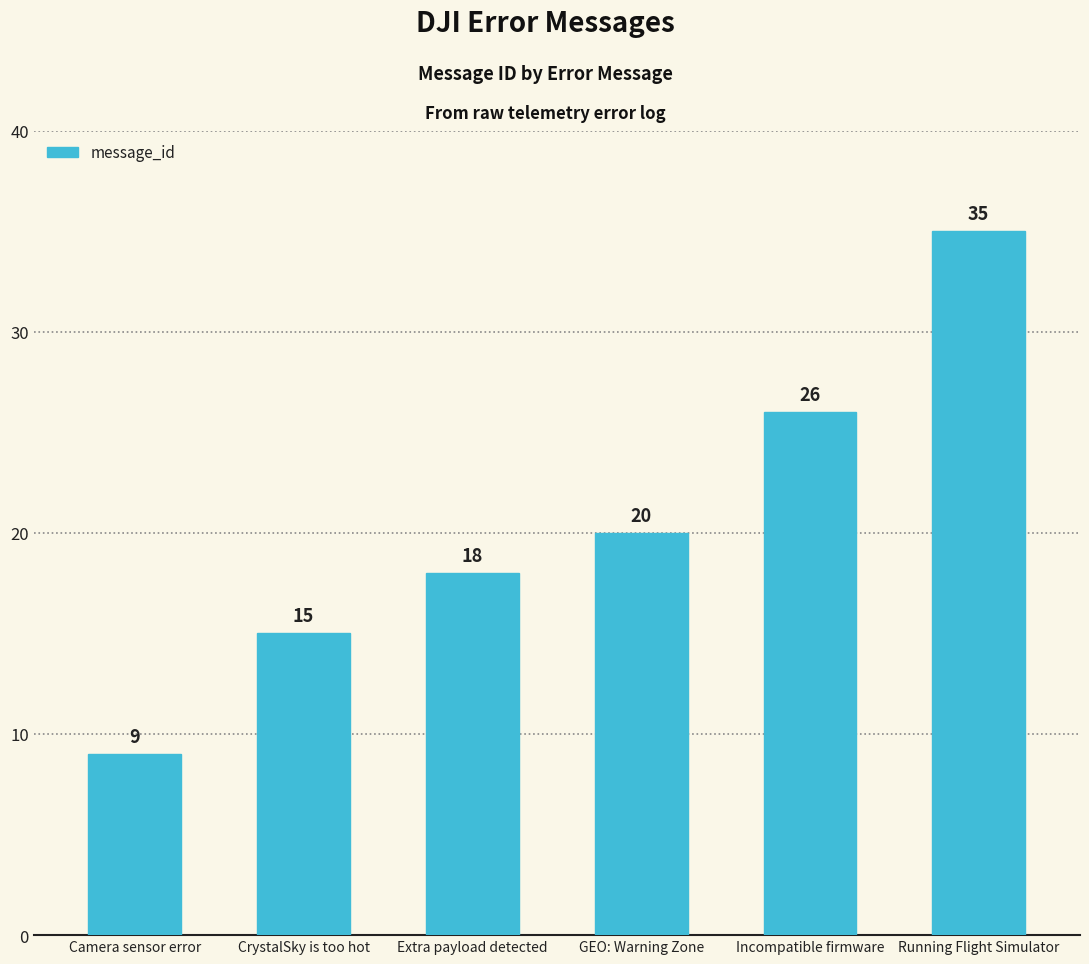

What is the ratio of the value at Incompatible firmware to the value at GEO: Warning Zone?

1.3